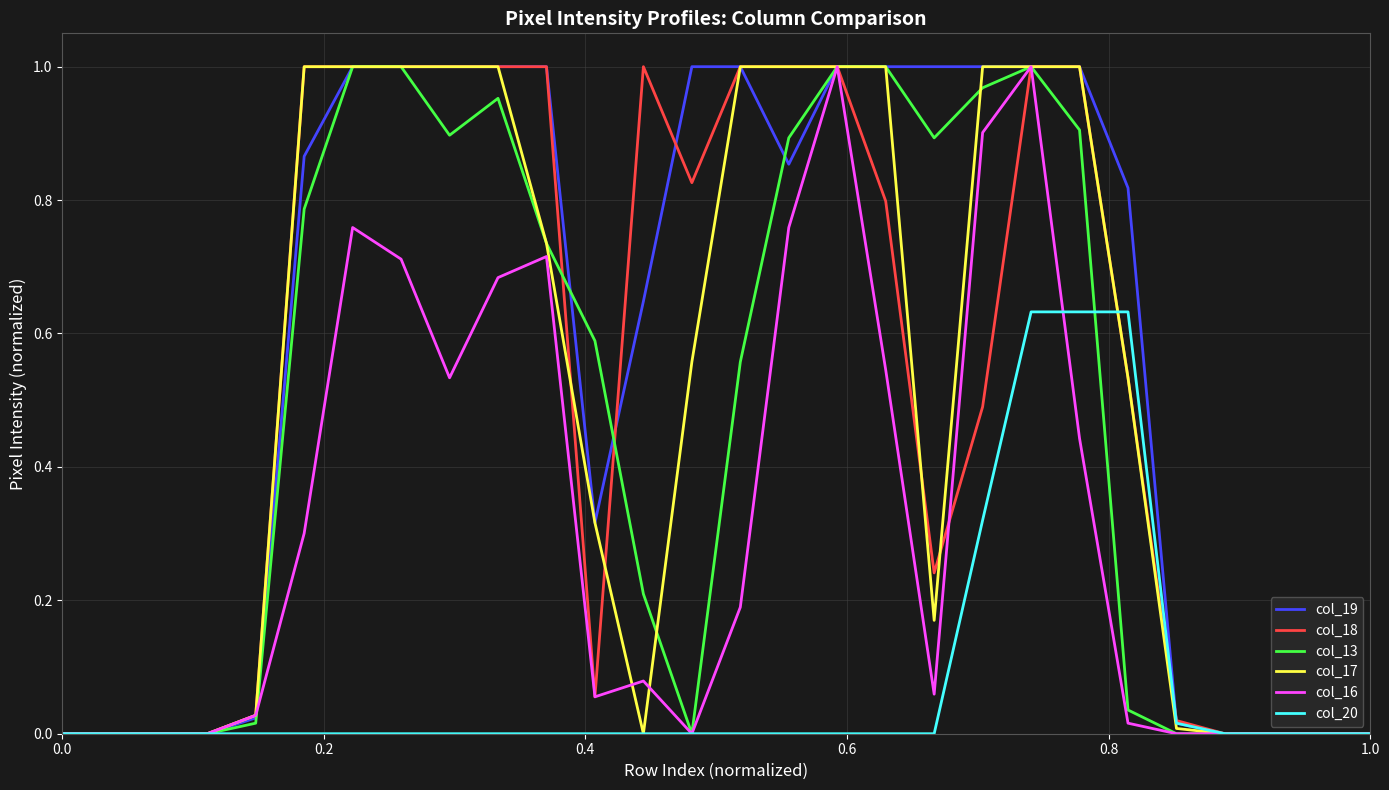

Which series has the largest total across all categories?

col_19